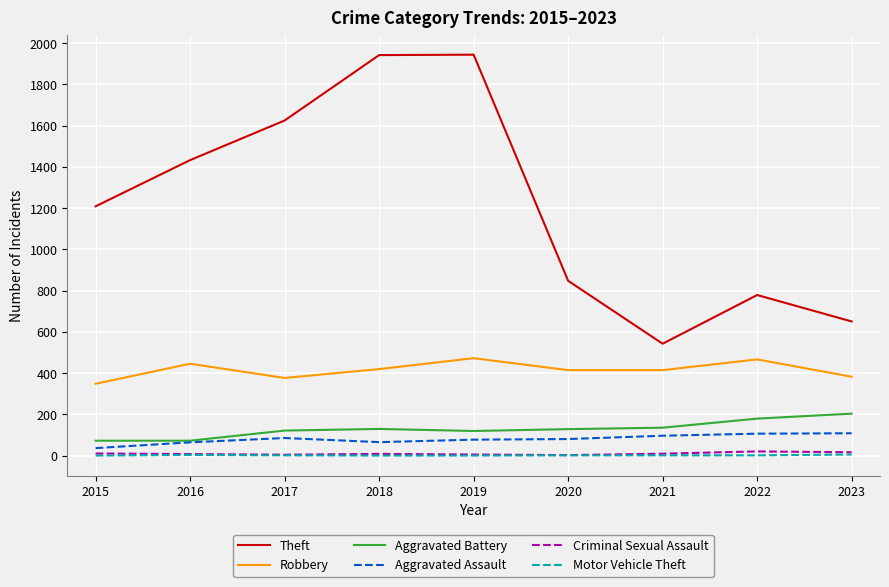

What is the difference between the Criminal Sexual Assault values at 2018 and 2023?

8